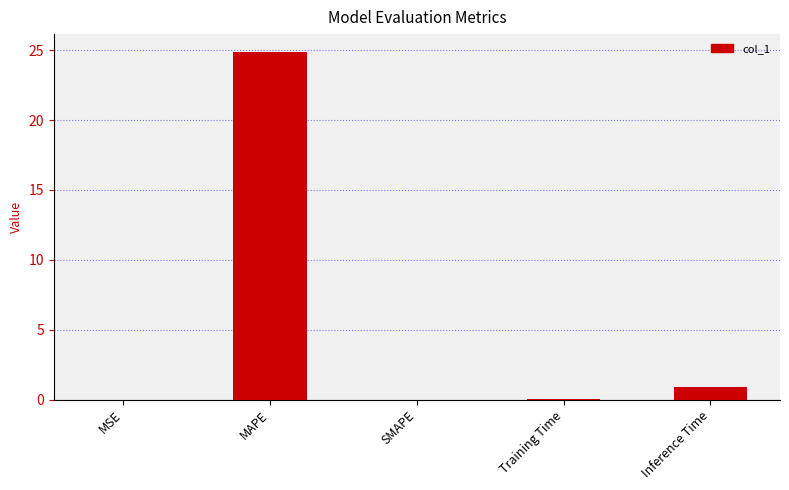

At which label is the value closest to 12?

Inference Time